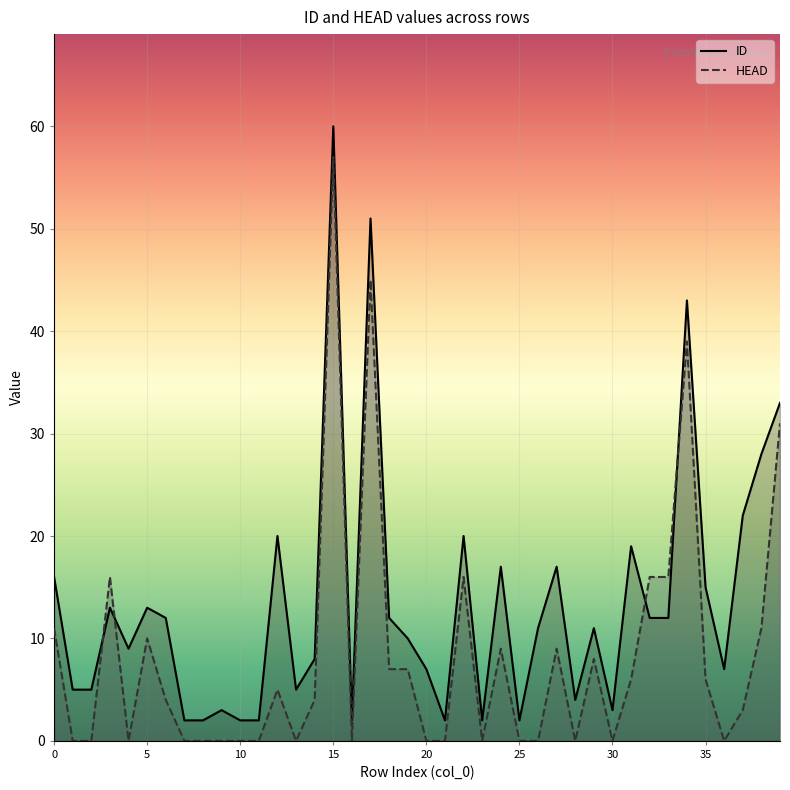

How many intersections are there between HEAD and ID?

4